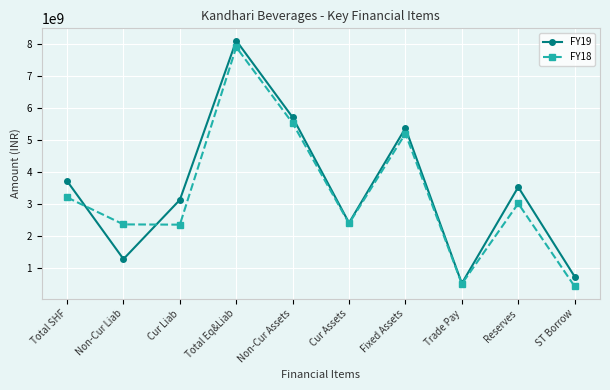

What is the sum of the FY19 values at Non-Cur Liab and Total Eq&Liab?

9372316941